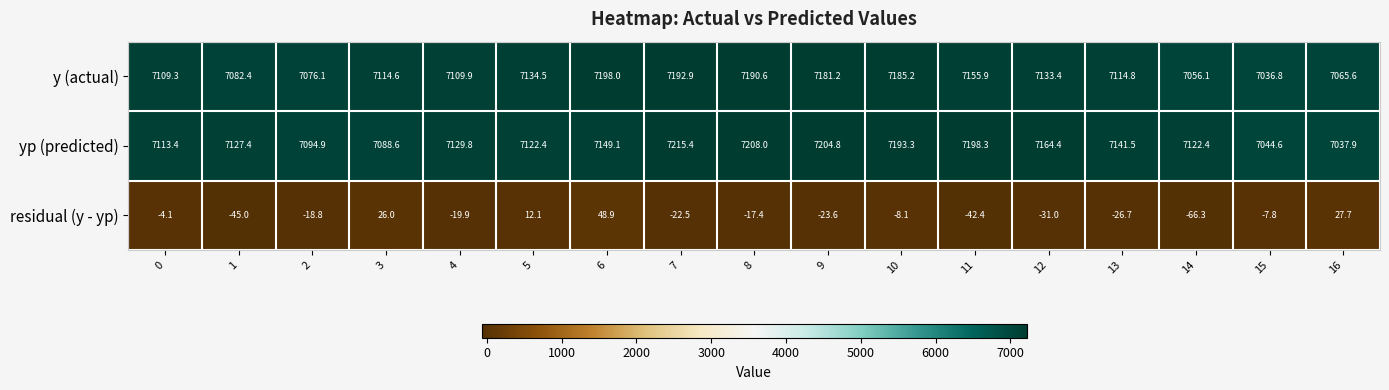

How many data points does each series have?

17